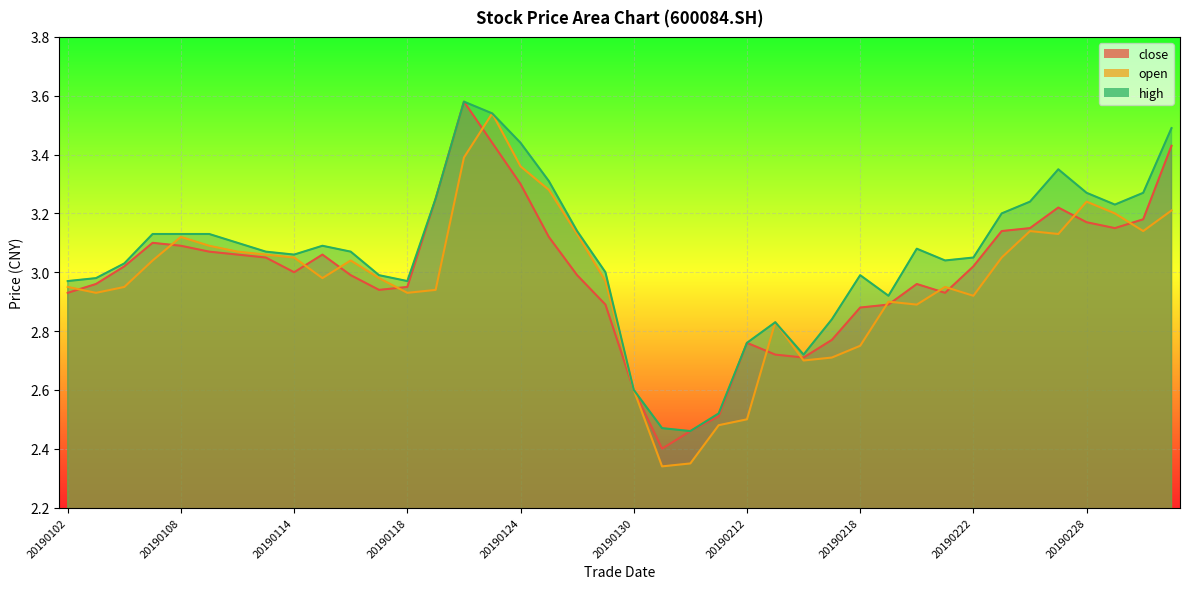

What value does the close series have at 20190211?

2.5